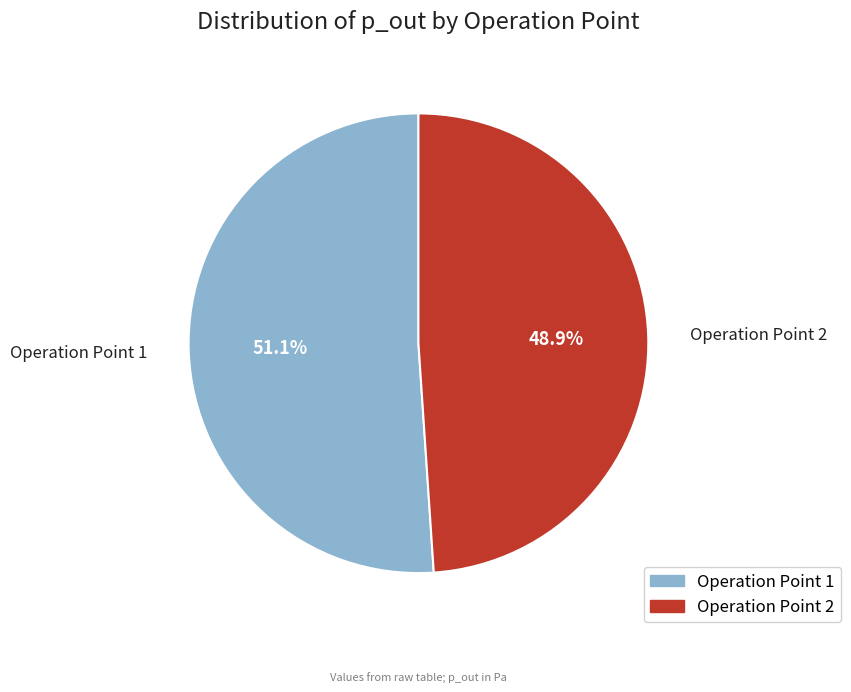

Between Operation Point 2 and Operation Point 1, which is larger?

Operation Point 1